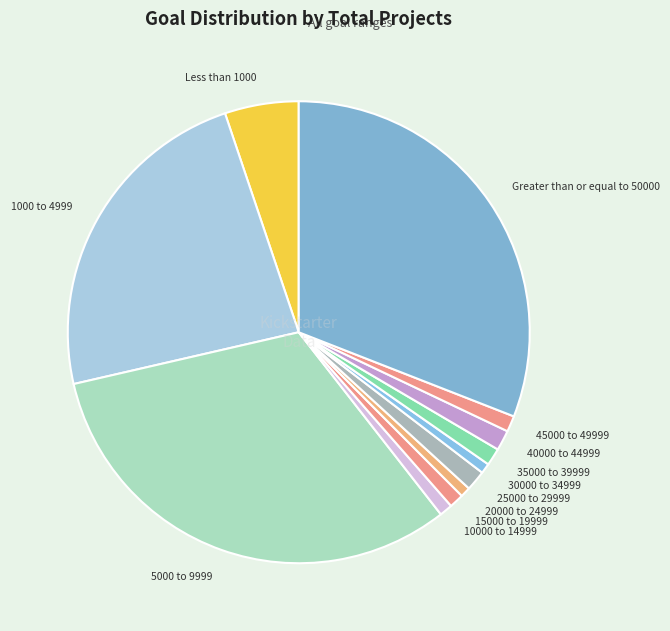

Is the sum of 1000 to 4999 and Greater than or equal to 50000 greater than half?

Yes